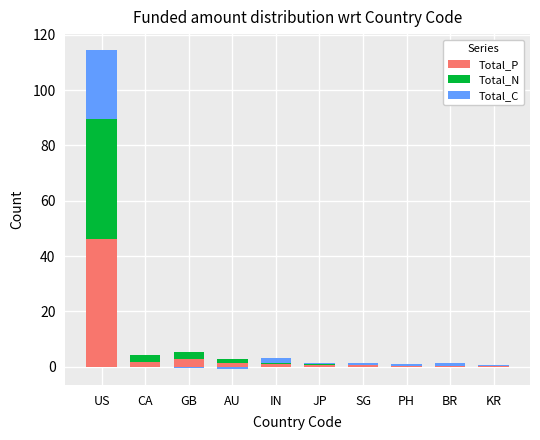

Which has a higher value, CA or BR?

CA